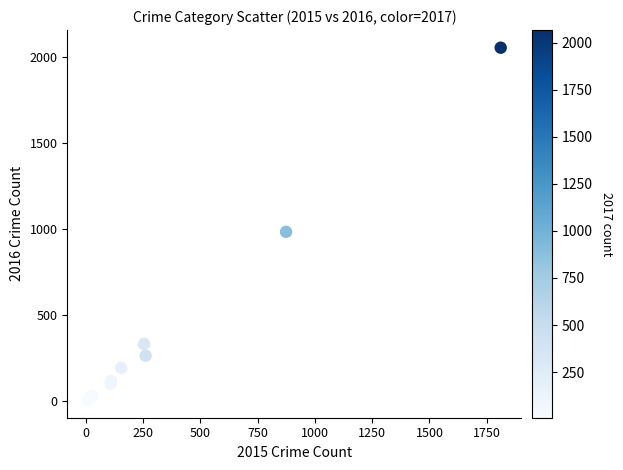

What Y value in the scatter plot is closest to 1030?

984